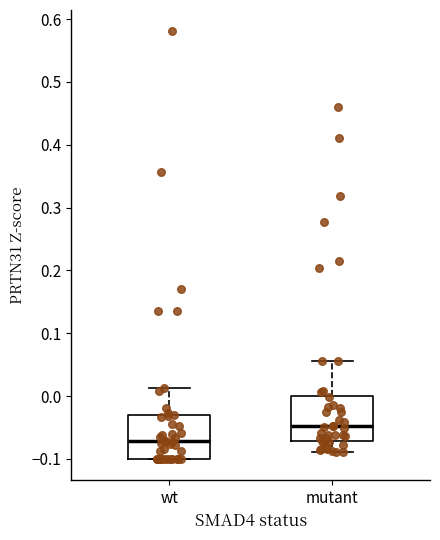

Reading left to right, transcribe this box plot: for each box, give where its median line is, the range the box spans, and where its two whiskers end, as read against the y-axis. The values are not printed on the chart, so give them approximately, as read against the axis.

wt: median -0.07, box -0.10 to -0.03, whiskers -0.10 to 0.01
mutant: median -0.05, box -0.07 to 0.00, whiskers -0.09 to 0.06